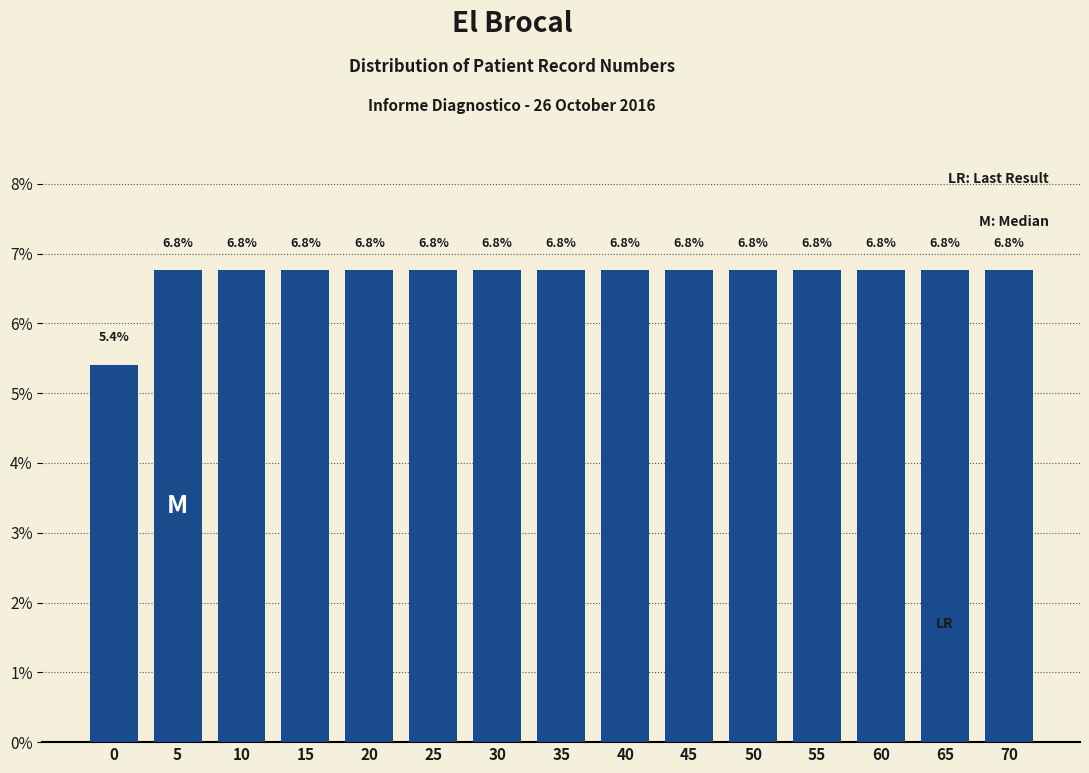

Reading right to left, transcribe all the data shown in this chart.

6.8	6.8	6.8	6.8	6.8	6.8	6.8	6.8	6.8	6.8	6.8	6.8	6.8	6.8	5.4